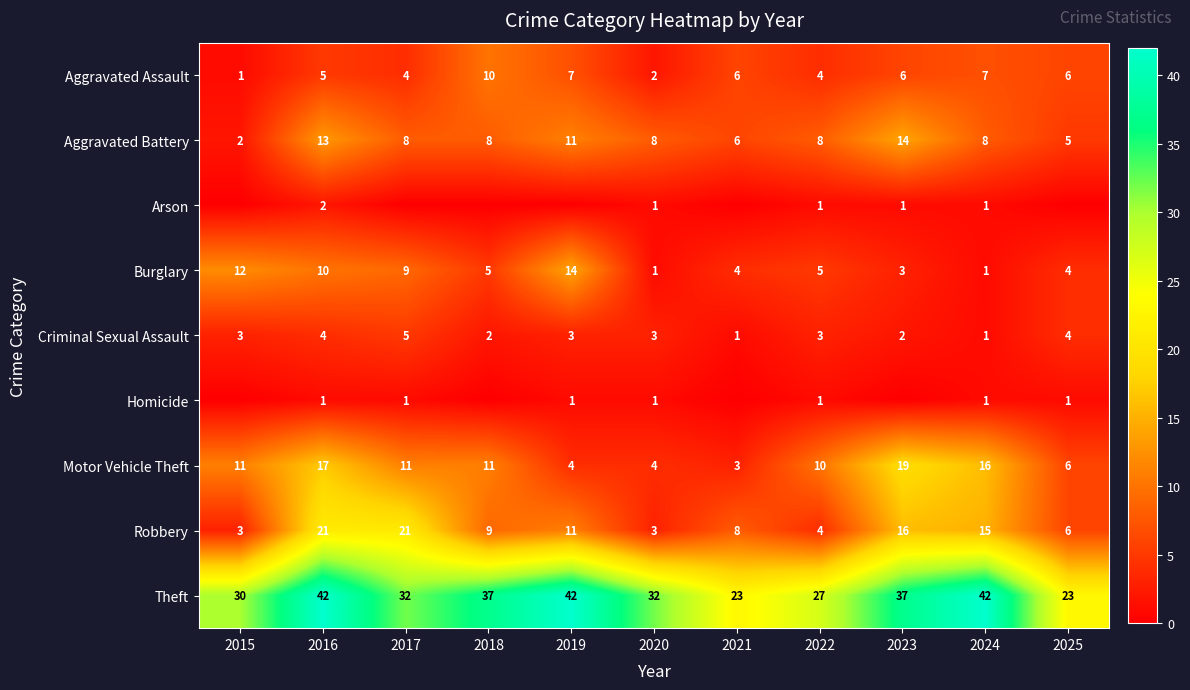

True or false: Theft has a value of 23 at 2021.

True